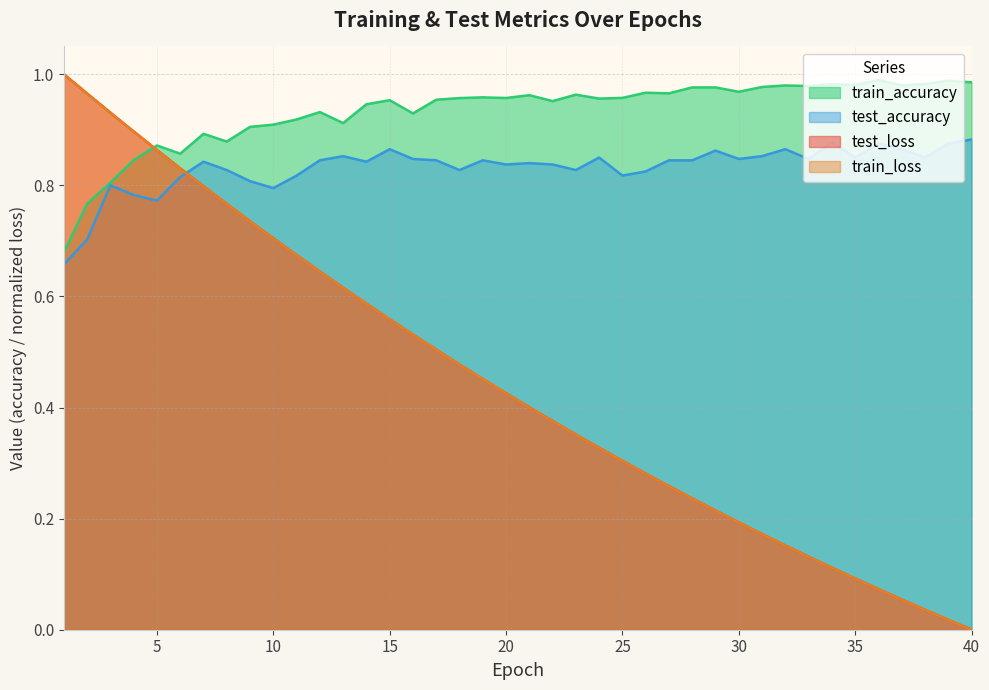

Rank the series at 22 from lowest to highest value.

train_loss, test_loss, test_accuracy, train_accuracy